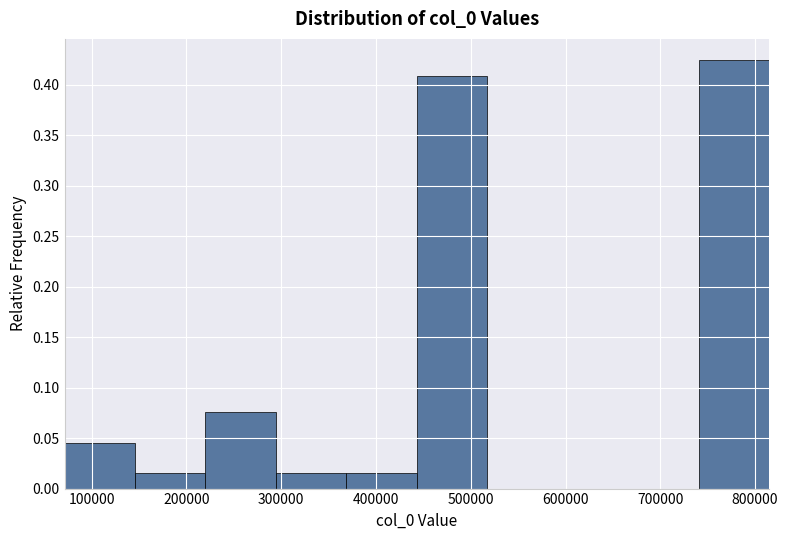

Reading left to right, list every bar in this chart as the range it spans on the x-axis followed by its height. Neither the bar edges nor the heights are printed on the chart, so give them approximately, as read against the axes.

70000 to 150000: 0.045
150000 to 220000: 0.015
220000 to 290000: 0.075
290000 to 370000: 0.015
370000 to 440000: 0.015
440000 to 520000: 0.410
520000 to 590000: 0
590000 to 670000: 0
670000 to 740000: 0
740000 to 810000: 0.425